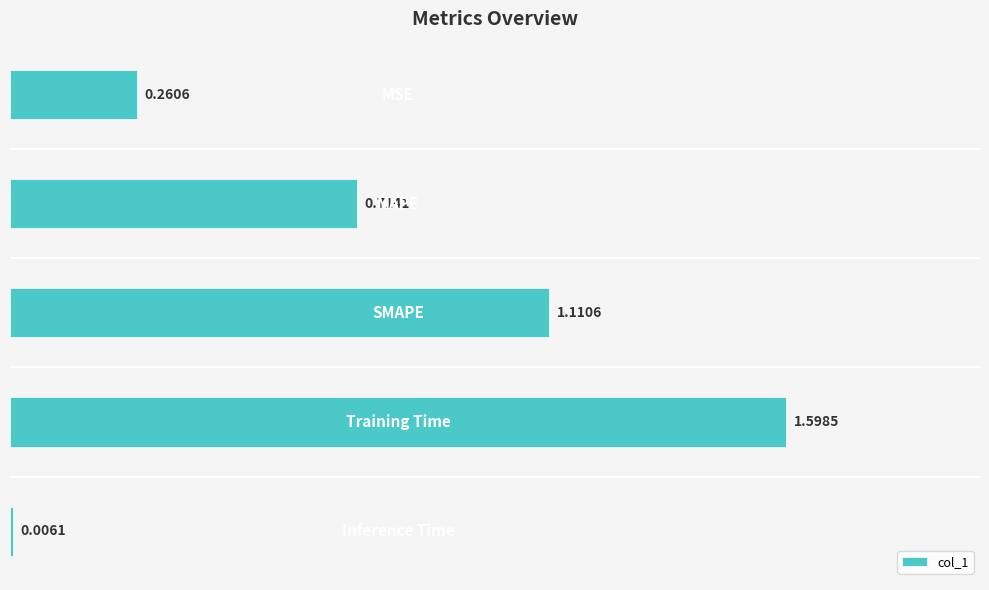

What is the difference between the maximum and minimum values?

1.6